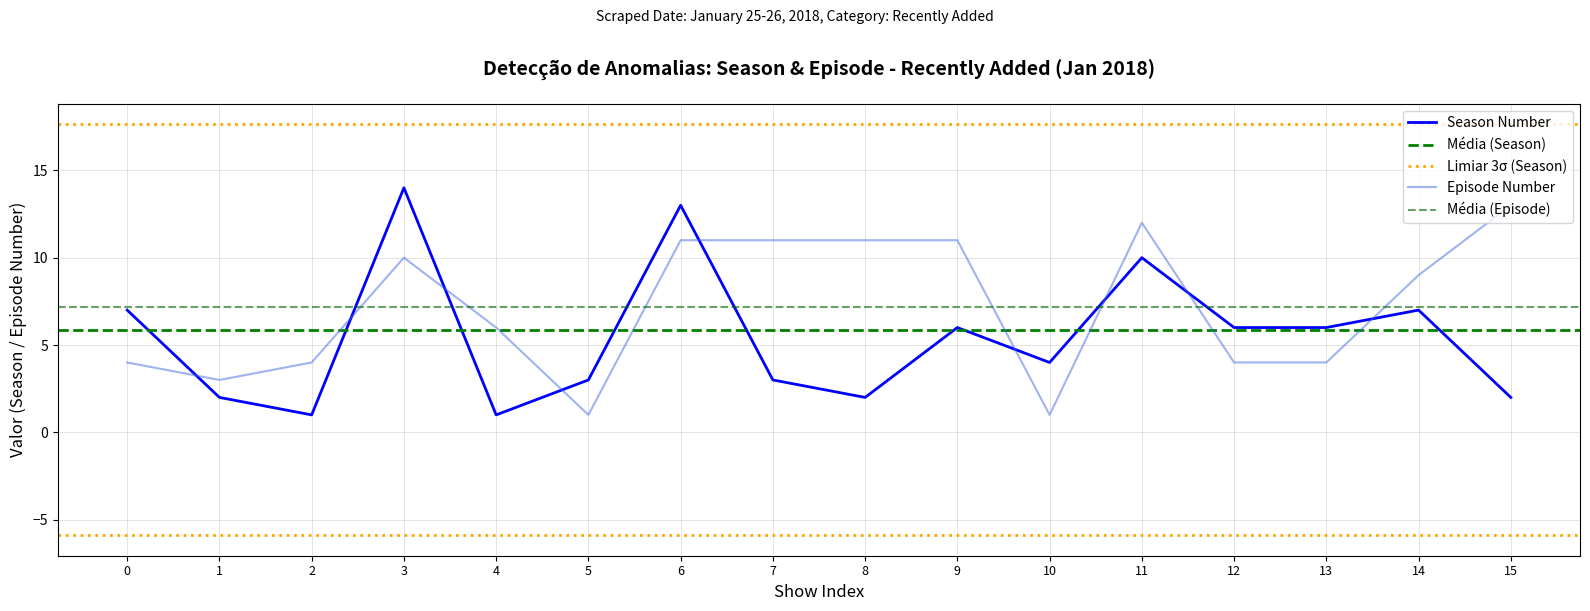

Is the value of Episode Number at 10 greater than the value of Season Number at 3?

No